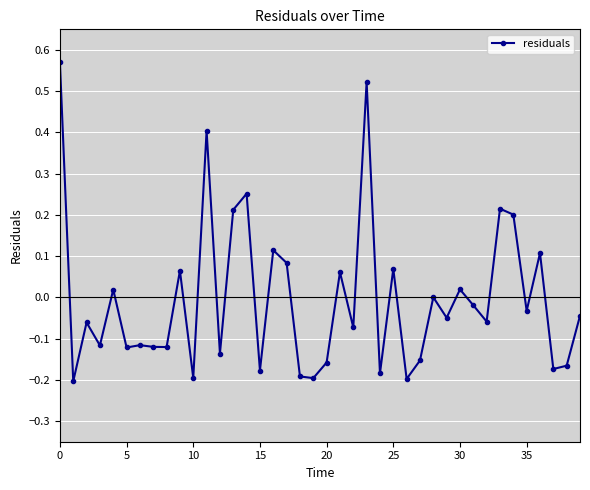

True or false: the data has more than 1 interior local peaks.

True